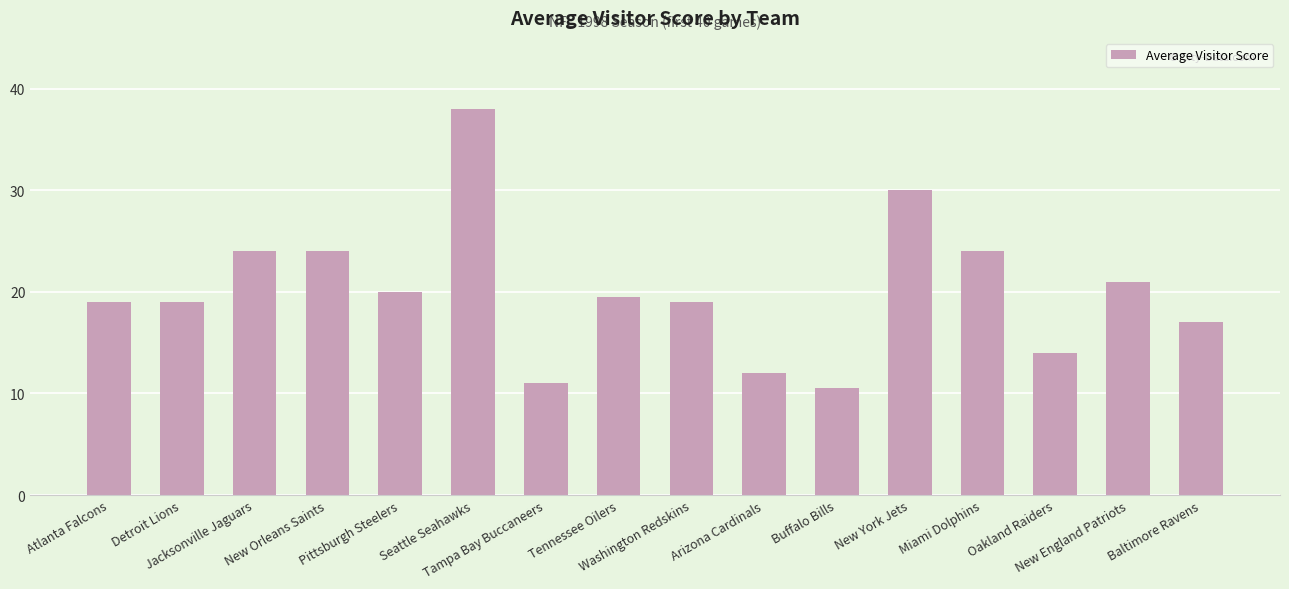

Reading left to right, what are all the values shown in this chart?

19.0	19.0	24.0	24.0	20.0	38.0	11.0	19.5	19.0	12.0	10.5	30.0	24.0	14.0	21.0	17.0